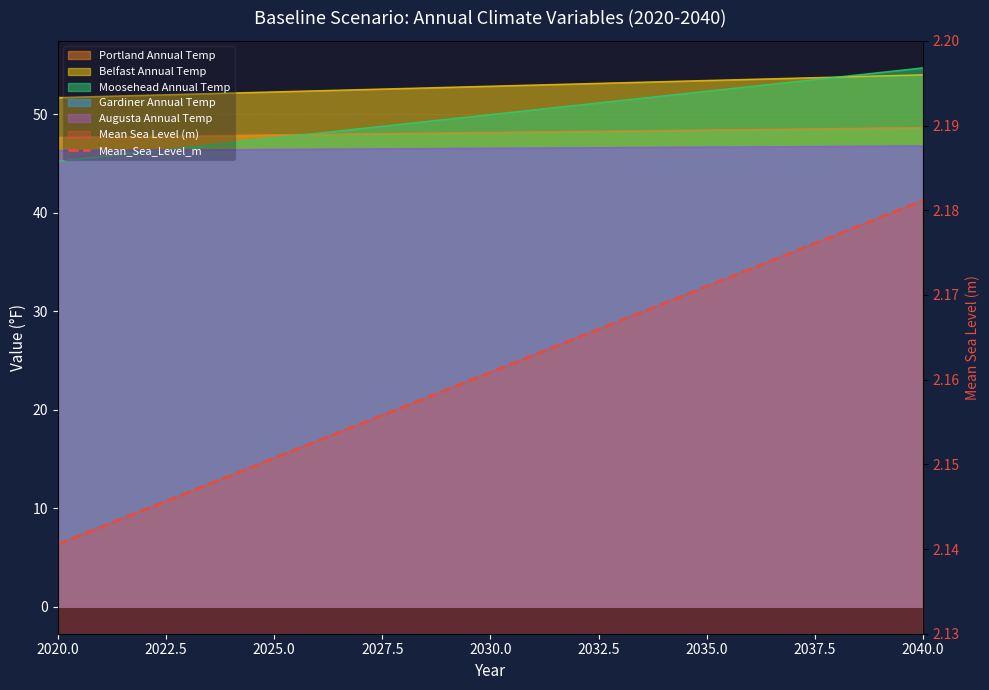

The value at 12 is 0.6. True or false?

False